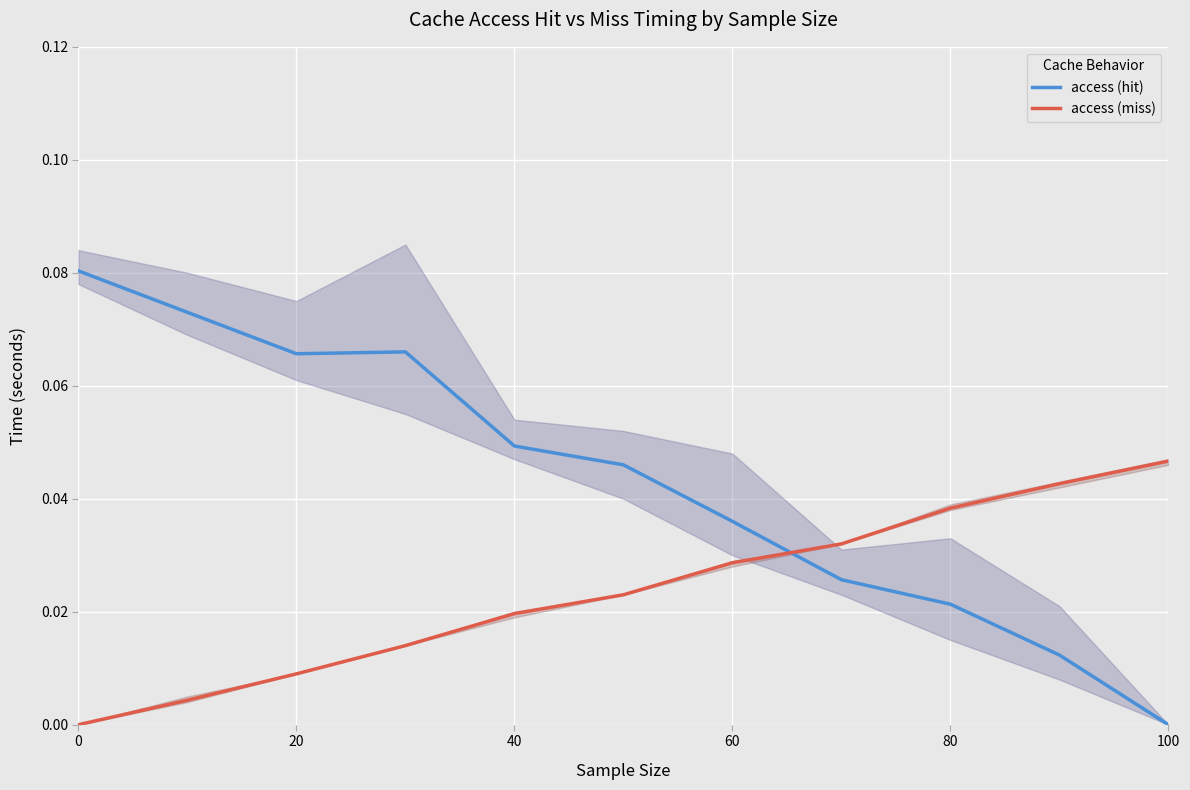

How many times do access (hit) and access (miss) cross each other?

1